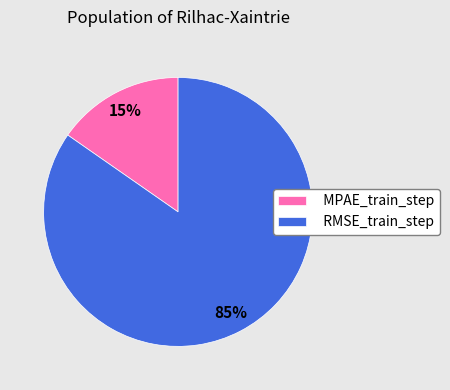

Rank the categories by value from lowest to highest.

MPAE_train_step, RMSE_train_step